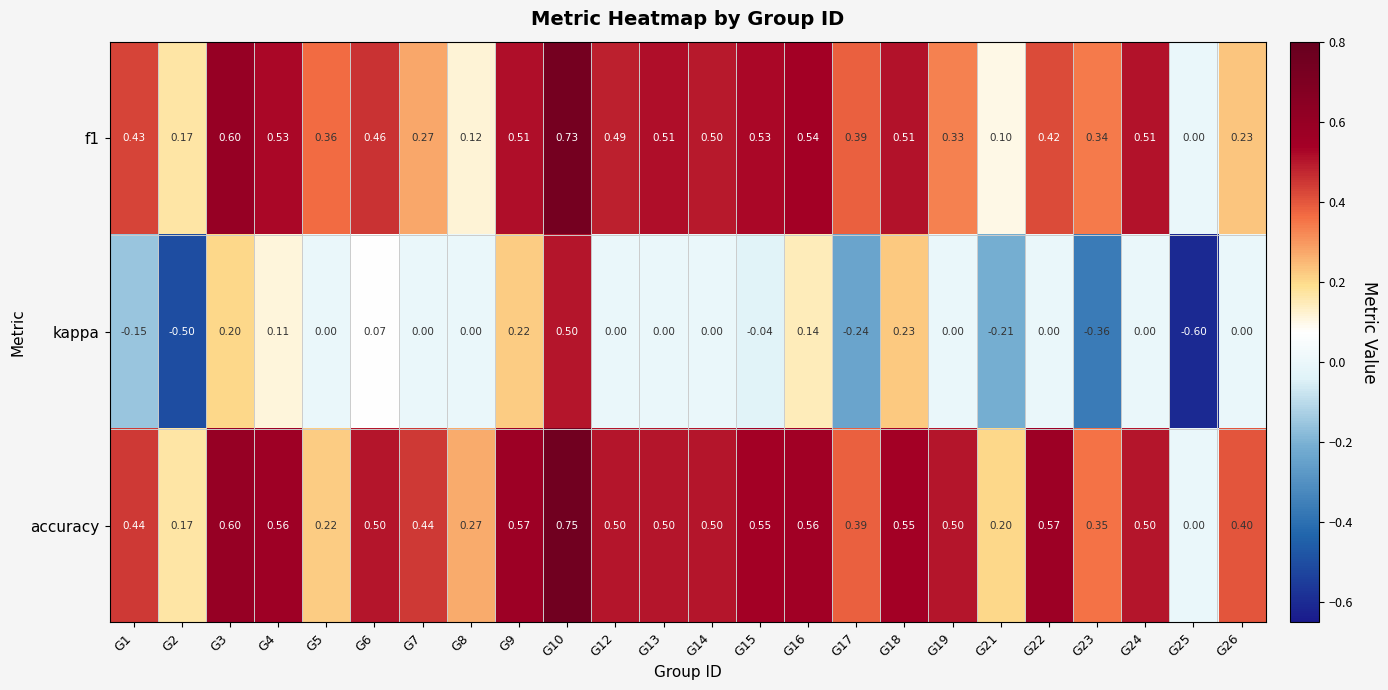

What is the total value across all series at G9?

1.3